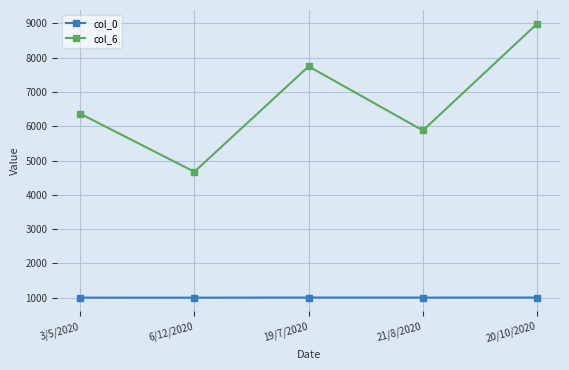

Rank the series by their average value, from highest to lowest.

col_6, col_0